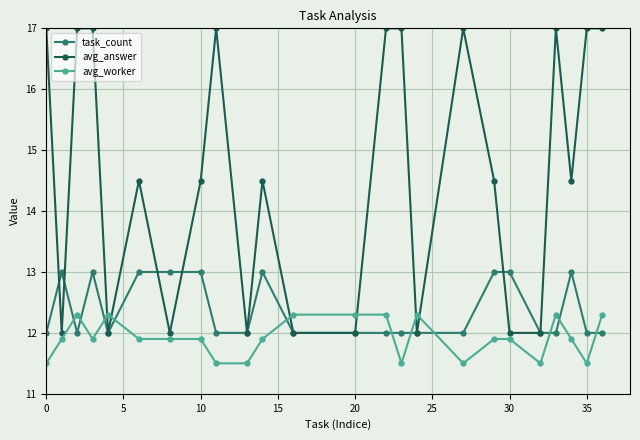

List the series in order of their peak value, lowest first.

avg_worker, task_count, avg_answer